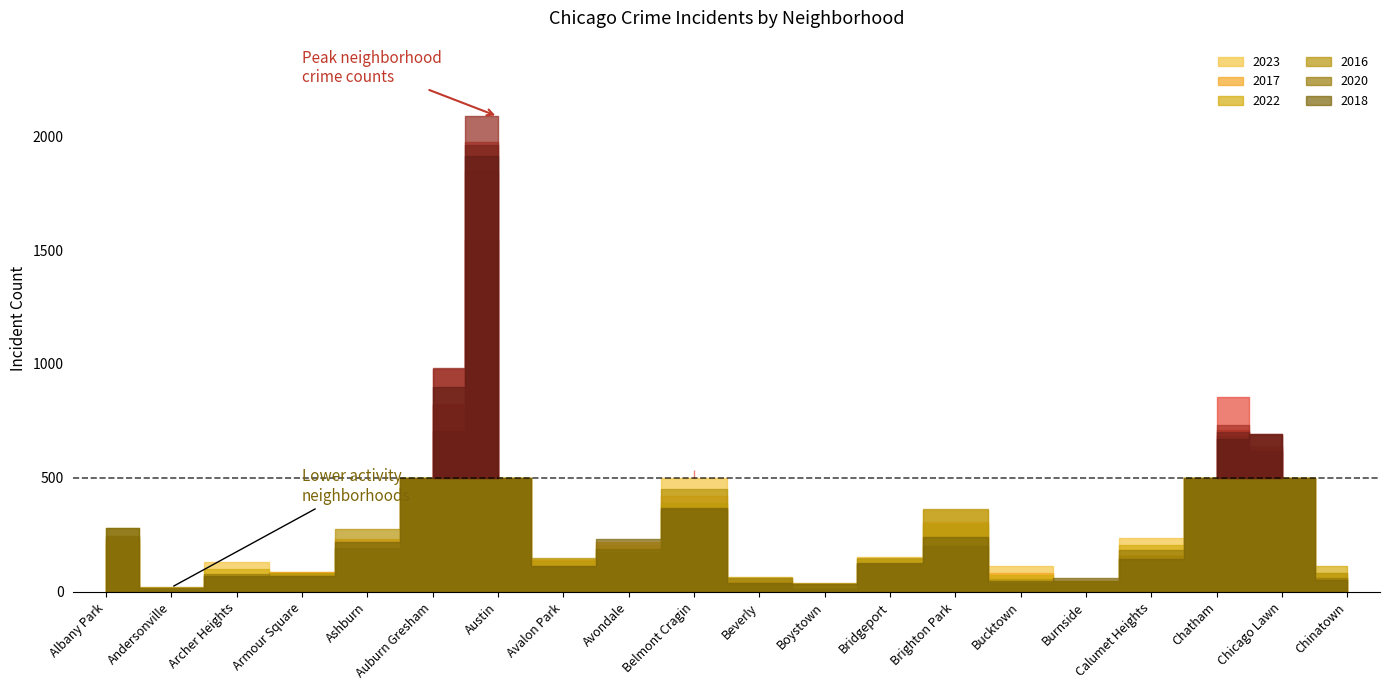

What position from the left is Armour Square?

4